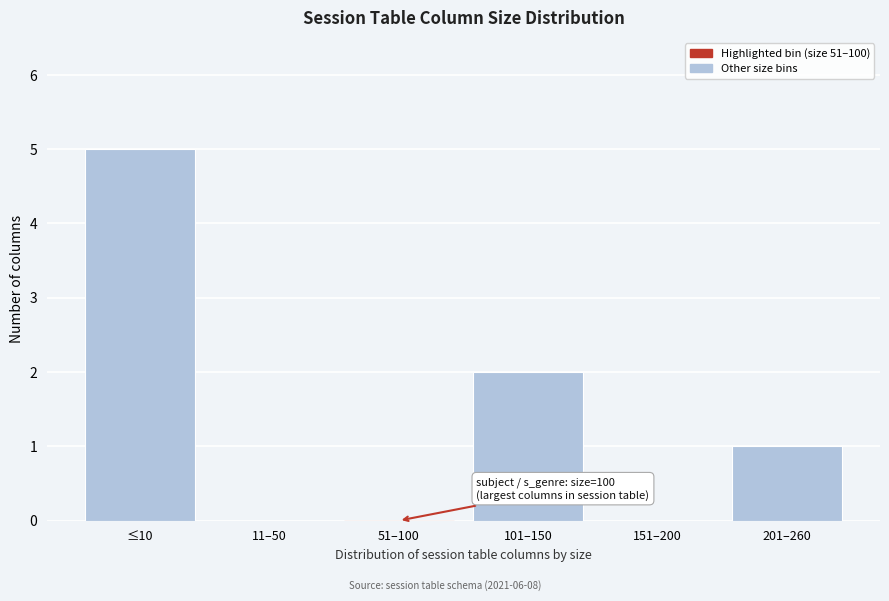

Reading left to right, extract all data points from this chart.

≤10=5	11–50=0	51–100=0	101–150=2	151–200=0	201–260=1